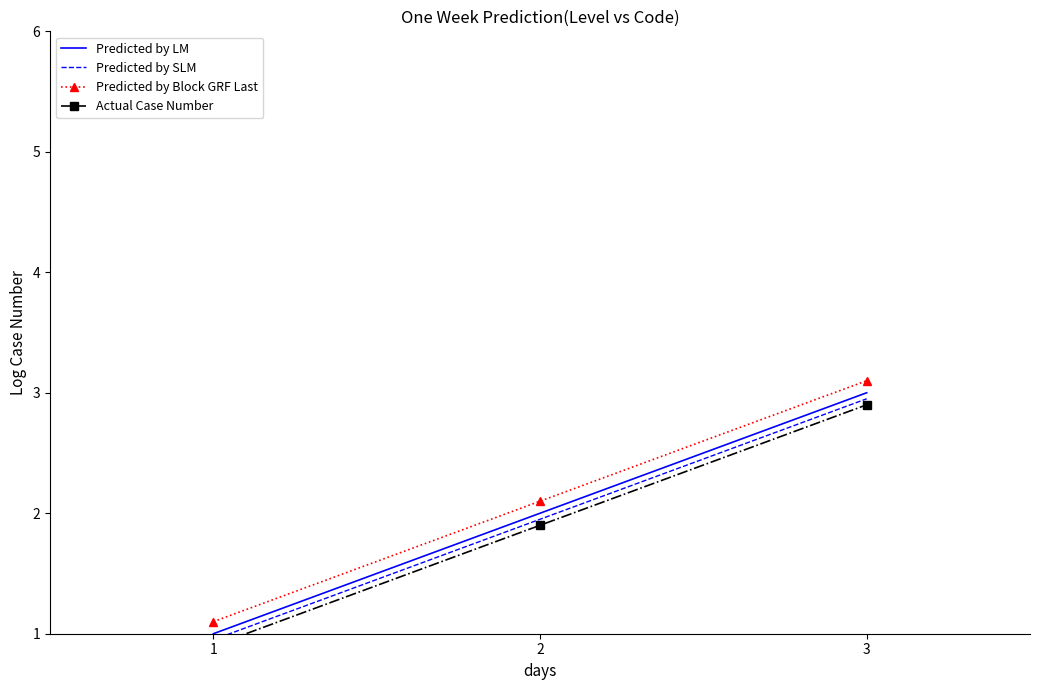

How many data points in Predicted by SLM are less than 1?

1